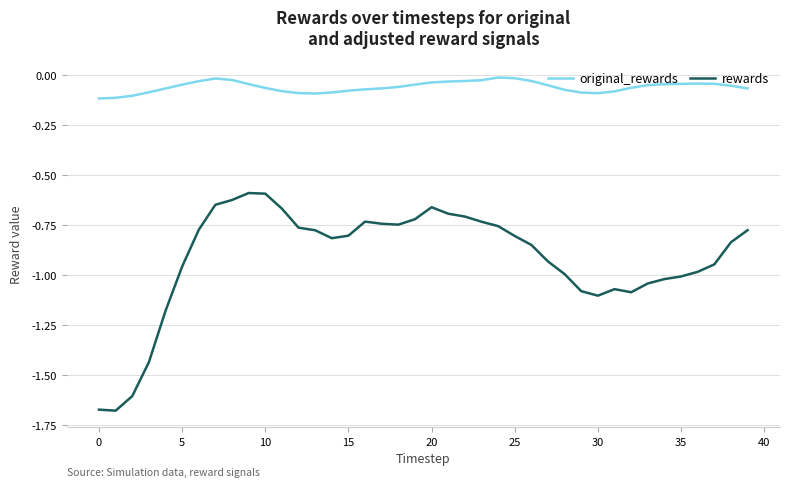

Rank the series by their average value, from highest to lowest.

original_rewards, rewards